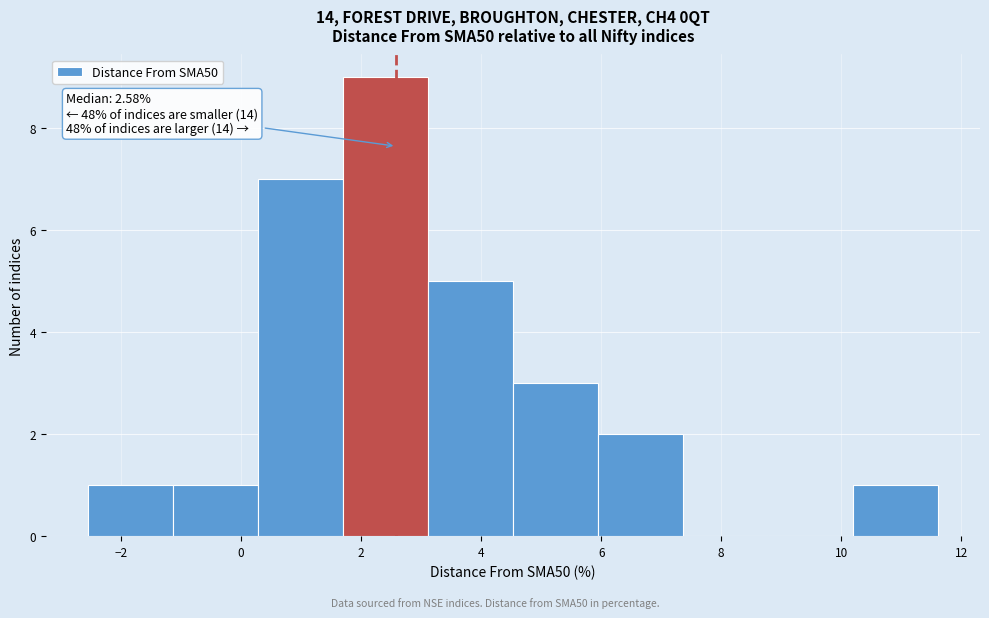

Which range on the x-axis has the tallest bar?

1.6 to 3.2